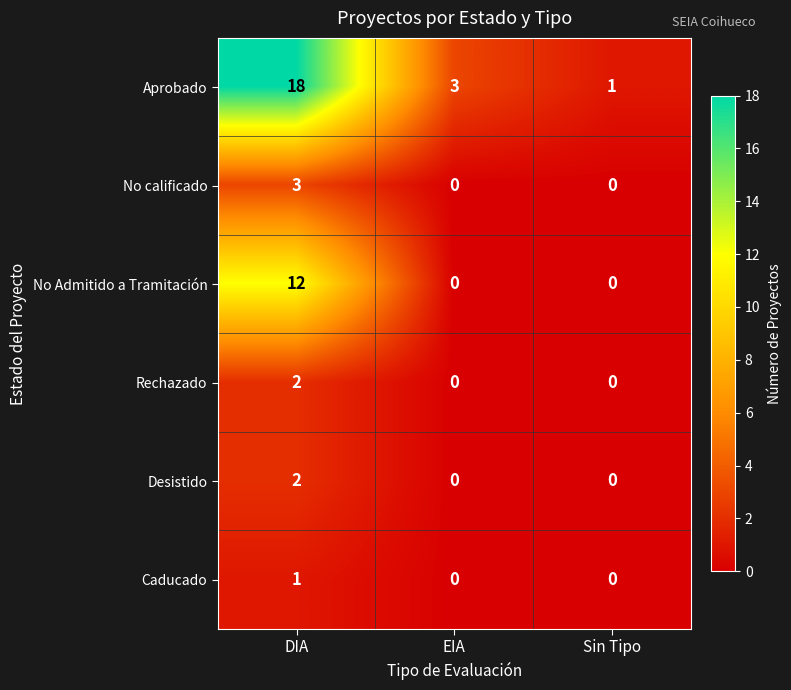

Reading left to right, list all the values displayed in this chart.

Aprobado: DIA=18	EIA=3	Sin Tipo=1
No calificado: DIA=3	EIA=0	Sin Tipo=0
No Admitido a Tramitación: DIA=12	EIA=0	Sin Tipo=0
Rechazado: DIA=2	EIA=0	Sin Tipo=0
Desistido: DIA=2	EIA=0	Sin Tipo=0
Caducado: DIA=1	EIA=0	Sin Tipo=0